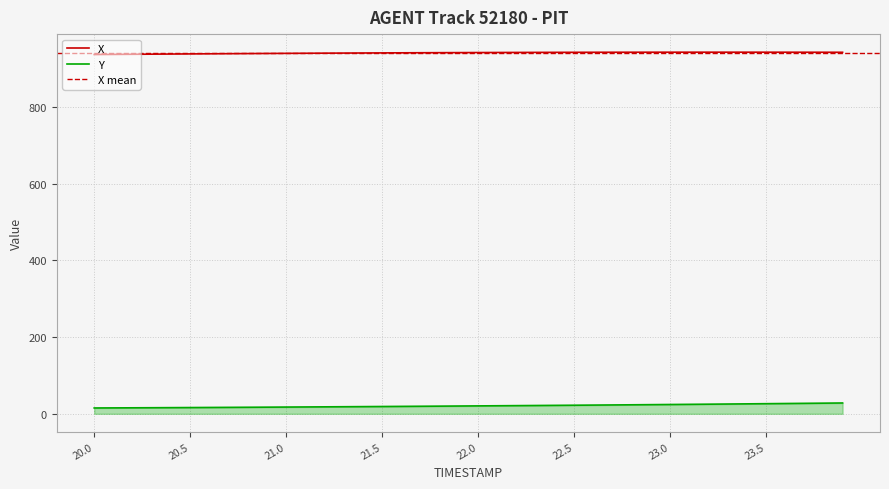

What is the minimum value for X?

936.5